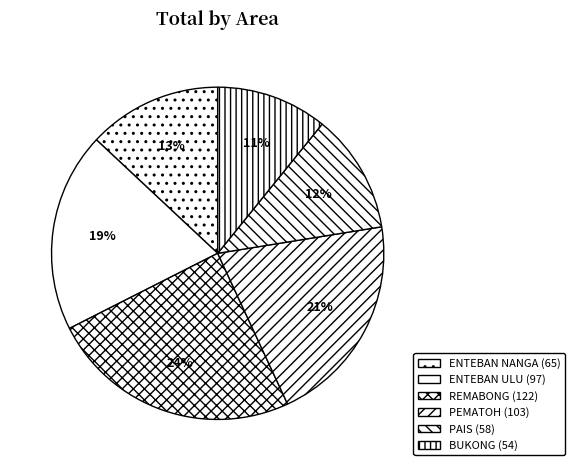

Rank the categories by value from lowest to highest.

BUKONG, PAIS, ENTEBAN NANGA, ENTEBAN ULU, PEMATOH, REMABONG